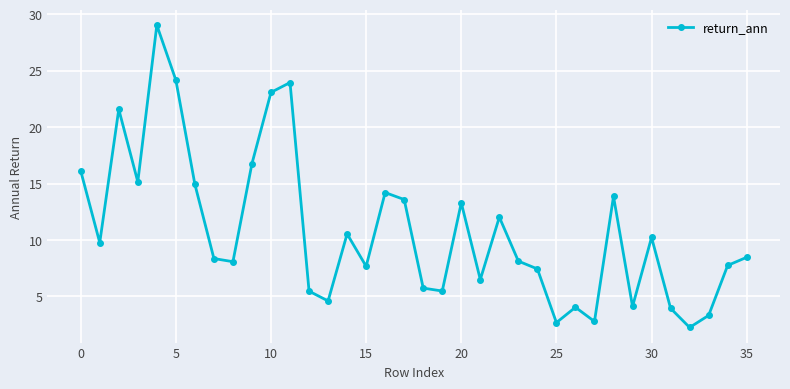

How many points are higher than both their immediate neighbors (excluding endpoints)?

10